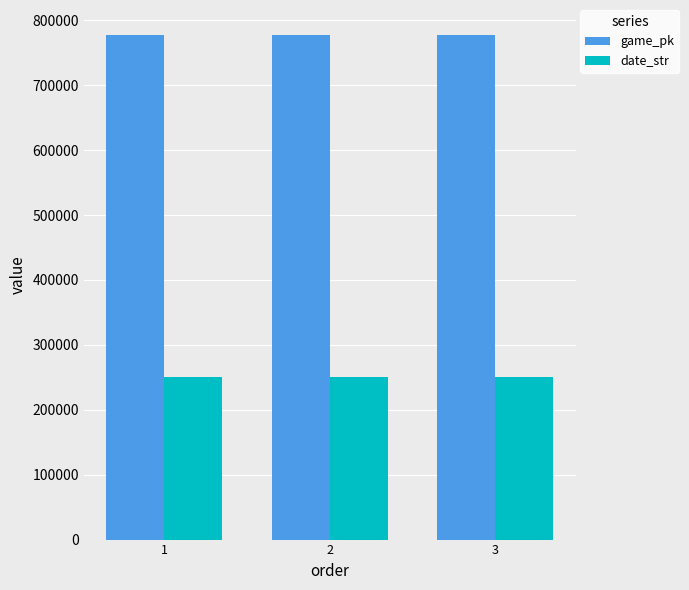

List the series in order of their overall mean, highest first.

game_pk, date_str